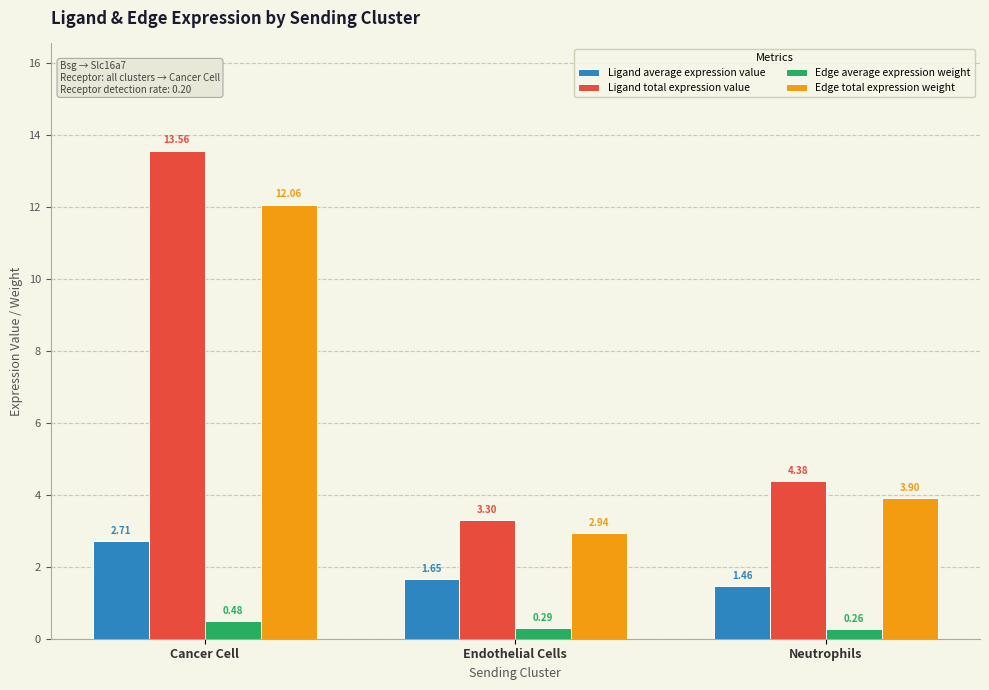

How many bars are there in each group?

4